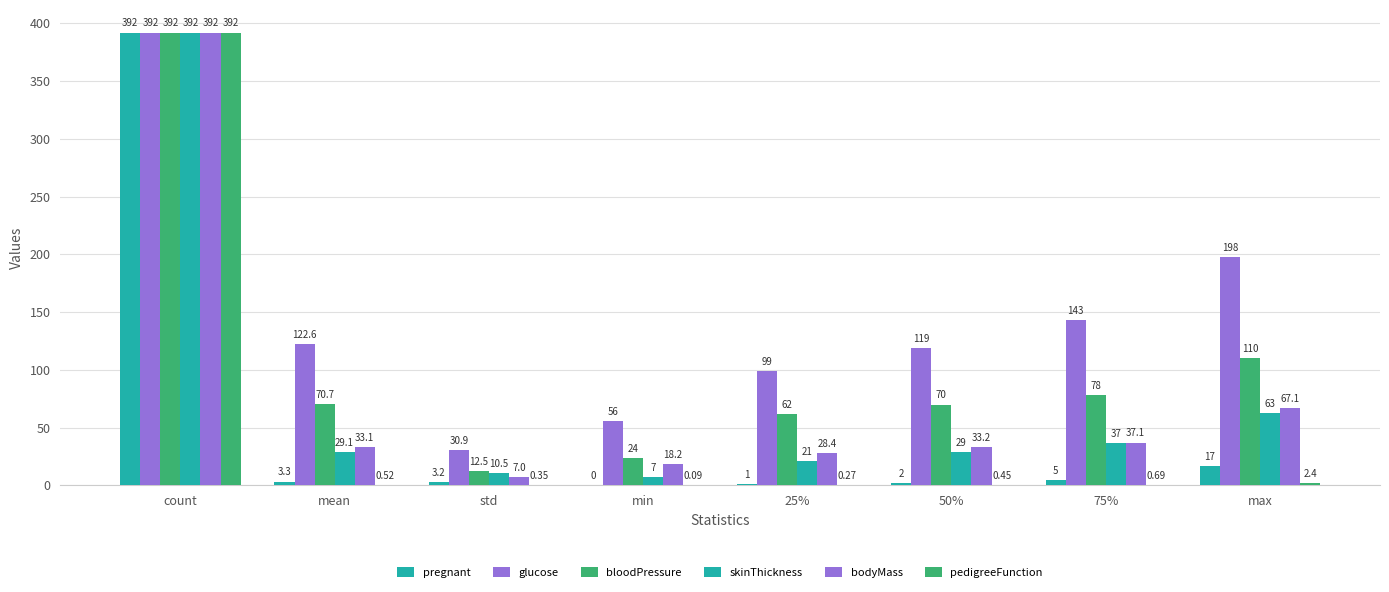

Rank the categories by bloodPressure value from highest to lowest.

count, max, 75%, mean, 50%, 25%, min, std